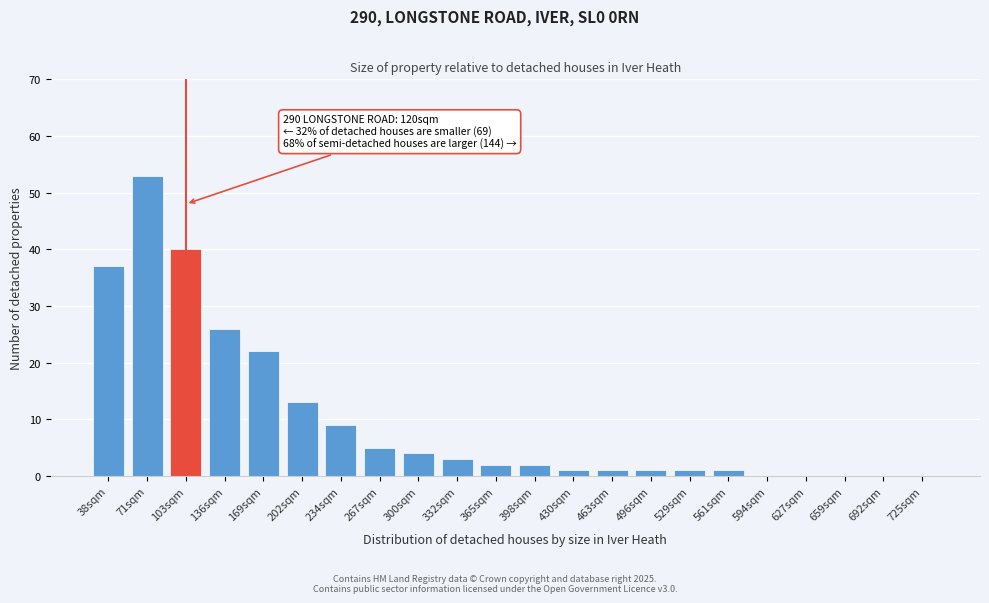

Reading left to right, list all the values displayed in this chart.

38sqm=37	71sqm=53	103sqm=40	136sqm=26	169sqm=22	202sqm=13	234sqm=9	267sqm=5	300sqm=4	332sqm=3	365sqm=2	398sqm=2	430sqm=1	463sqm=1	496sqm=1	529sqm=1	561sqm=1	594sqm=0	627sqm=0	659sqm=0	692sqm=0	725sqm=0